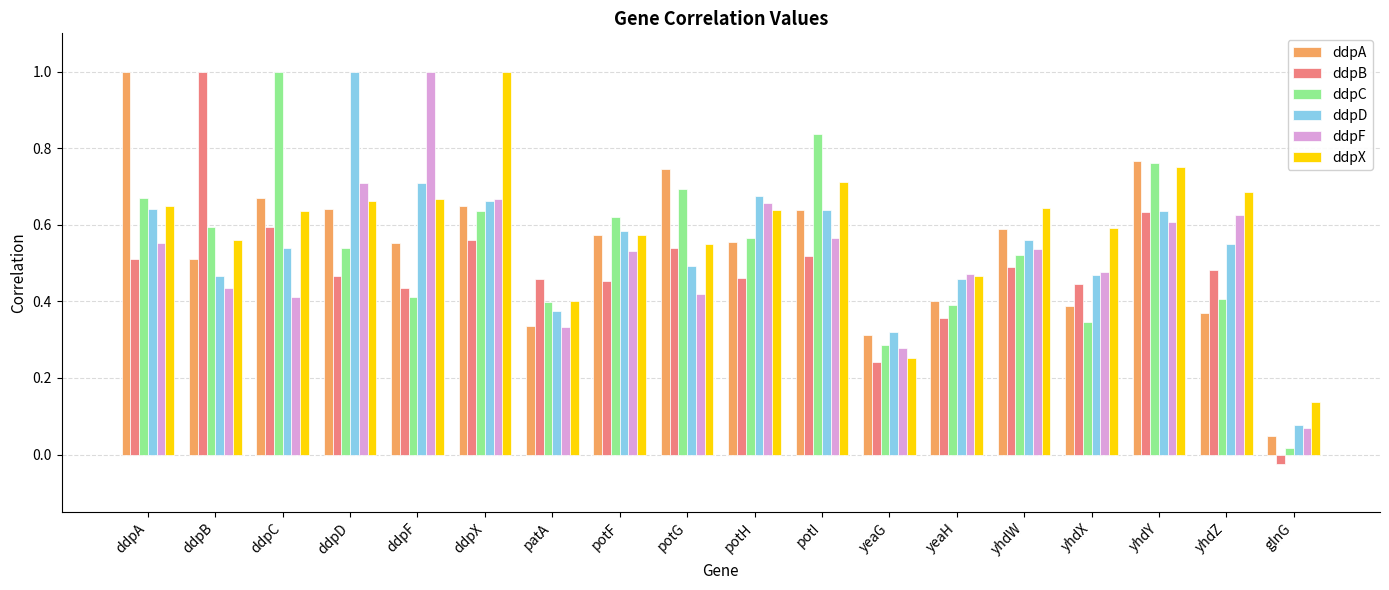

The ddpF series shows 1.6 at ddpF. True or false?

False